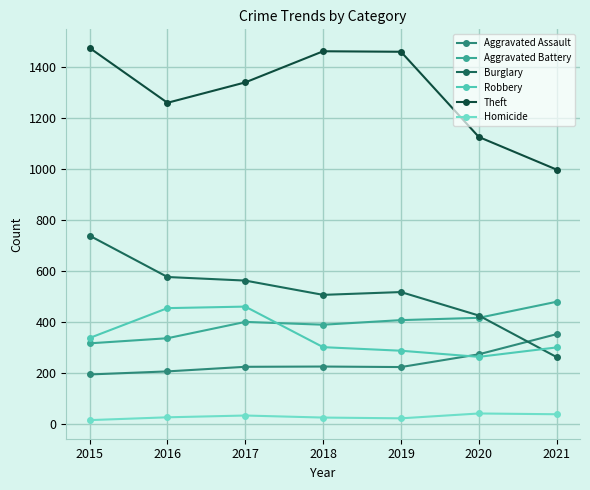

What is the maximum value shown in the chart?

1474